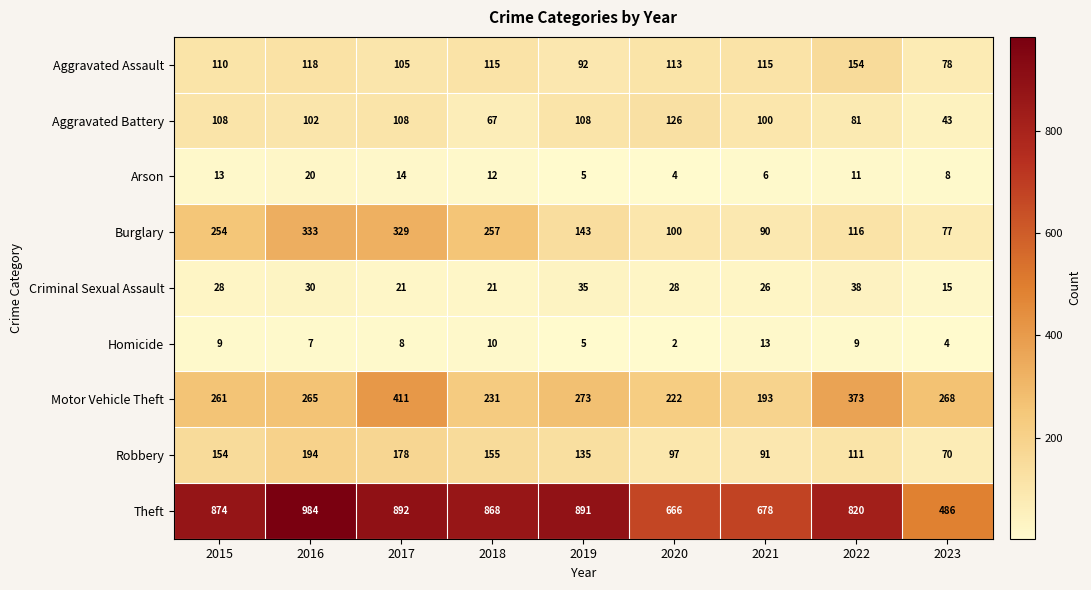

Which series has the largest total across all categories?

Theft